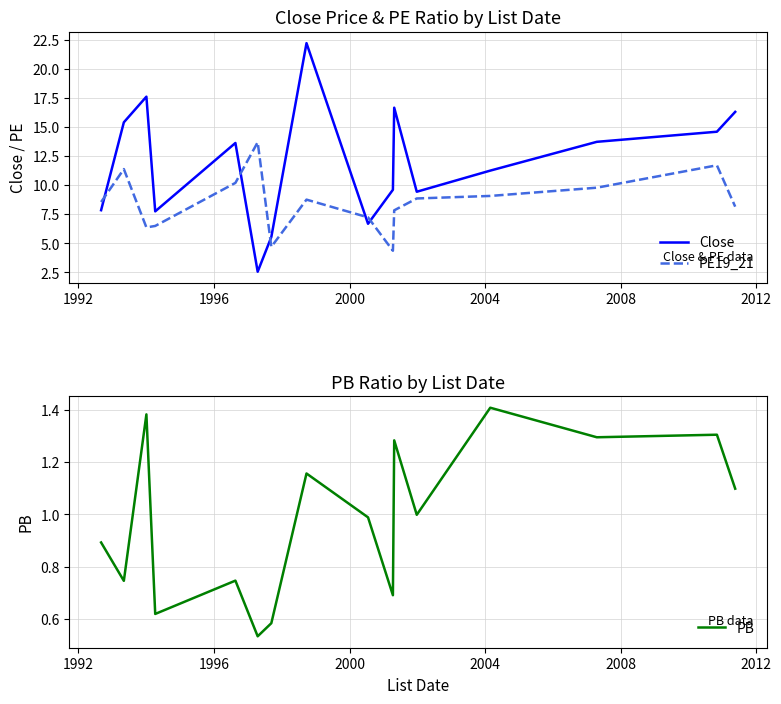

What are all the series names shown in the legend?

Close, PE19_21, PB